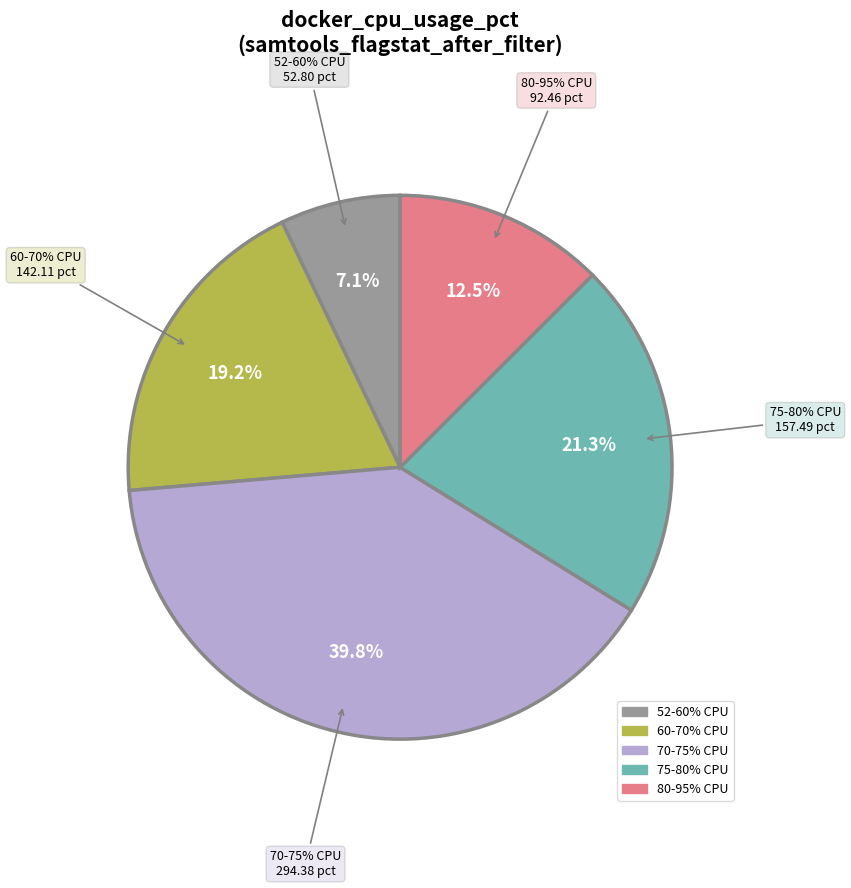

The 78.3541 slice represents 17% of the pie. True or false?

False